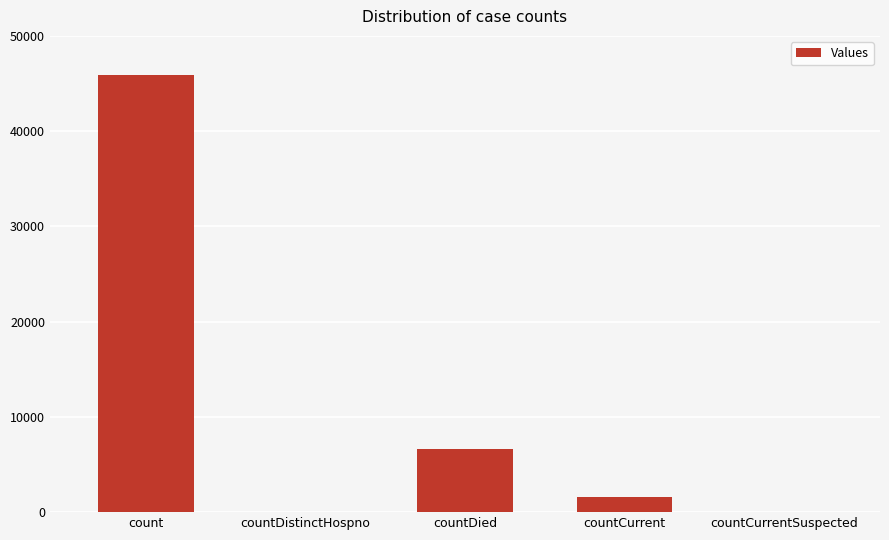

Where does the data first go above 1632?

count